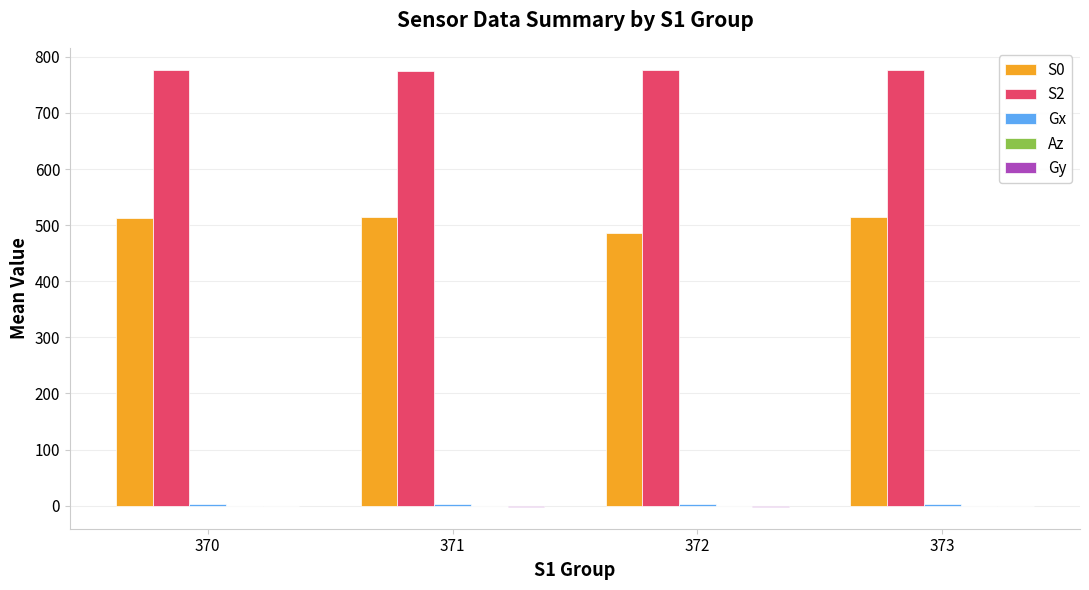

The S2 series shows 777.0 at 370. True or false?

True